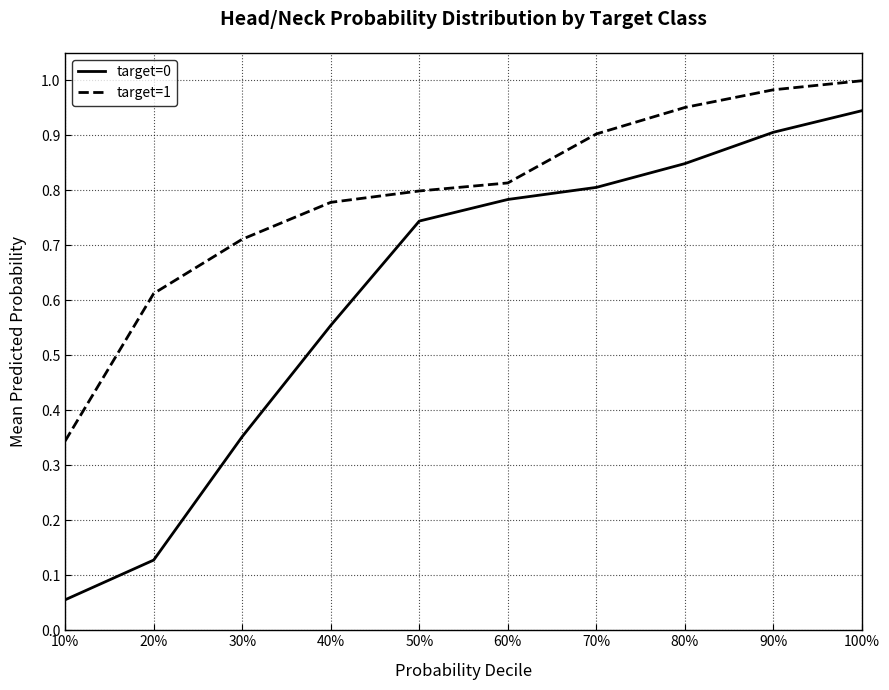

What is the sum of the target=1 values at 50% and 30%?

1.5